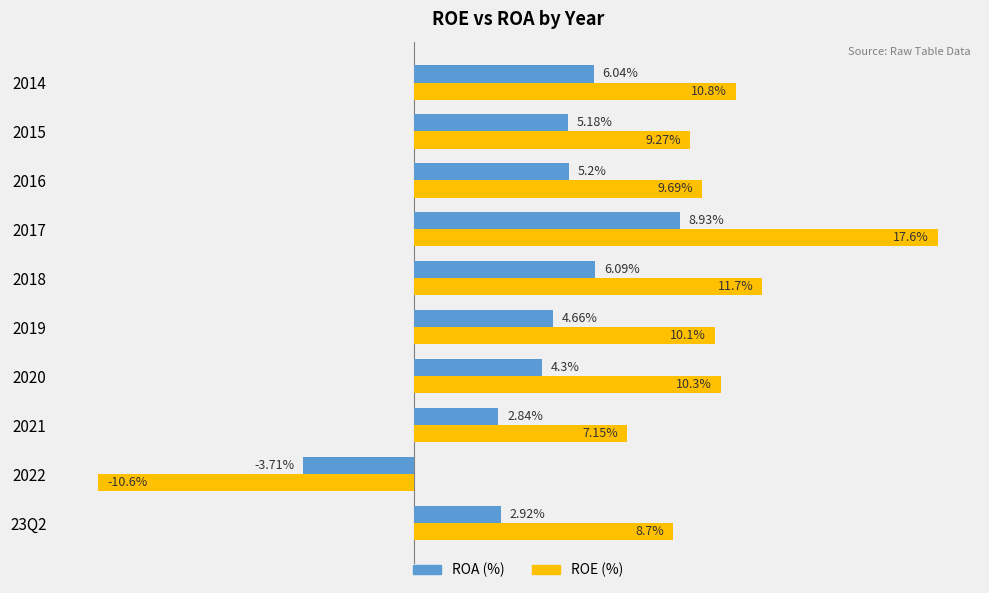

How many categories are shown in the chart?

10